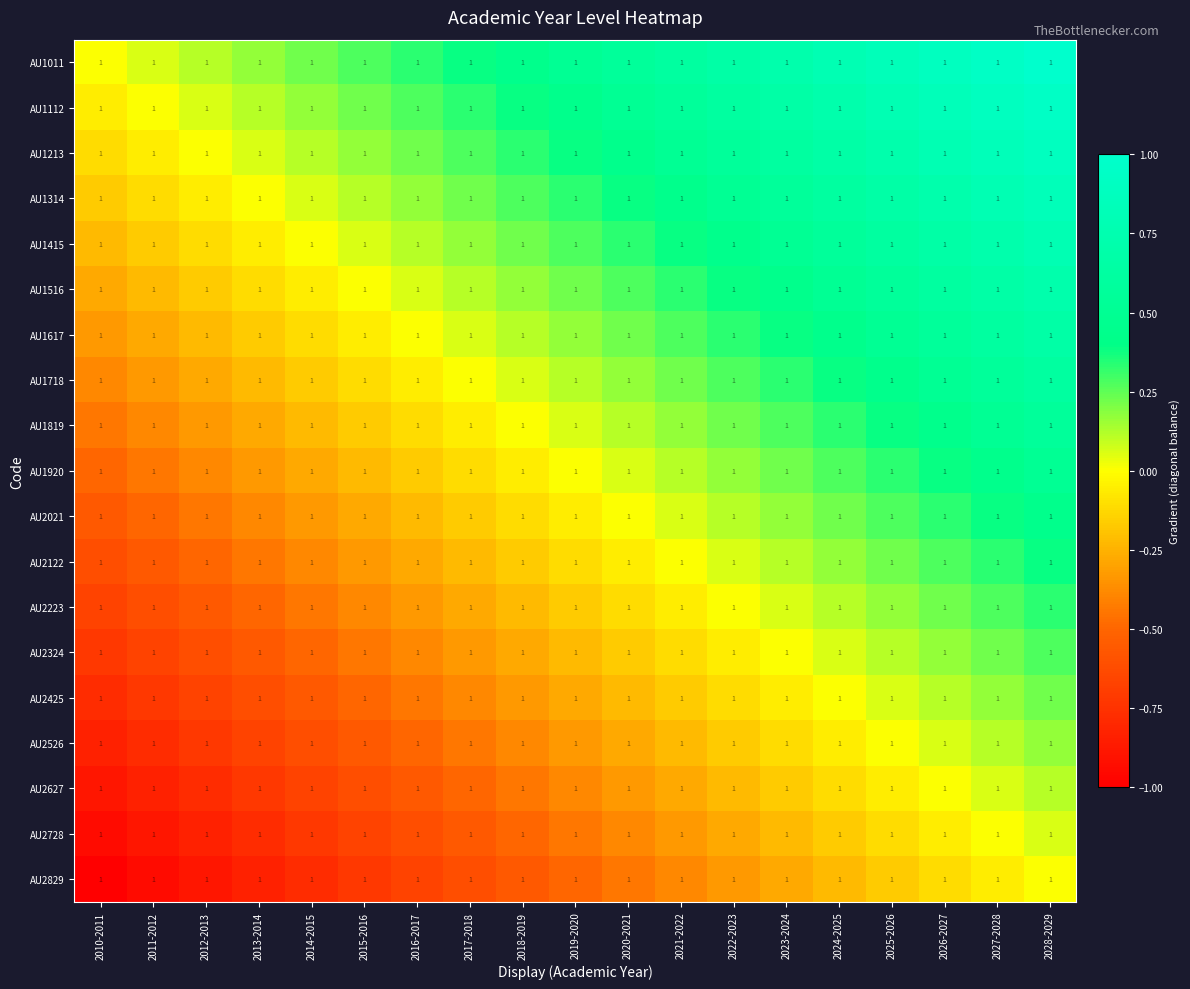

True or false: AU2829 has a value of -0.0 at 2026-2027.

False